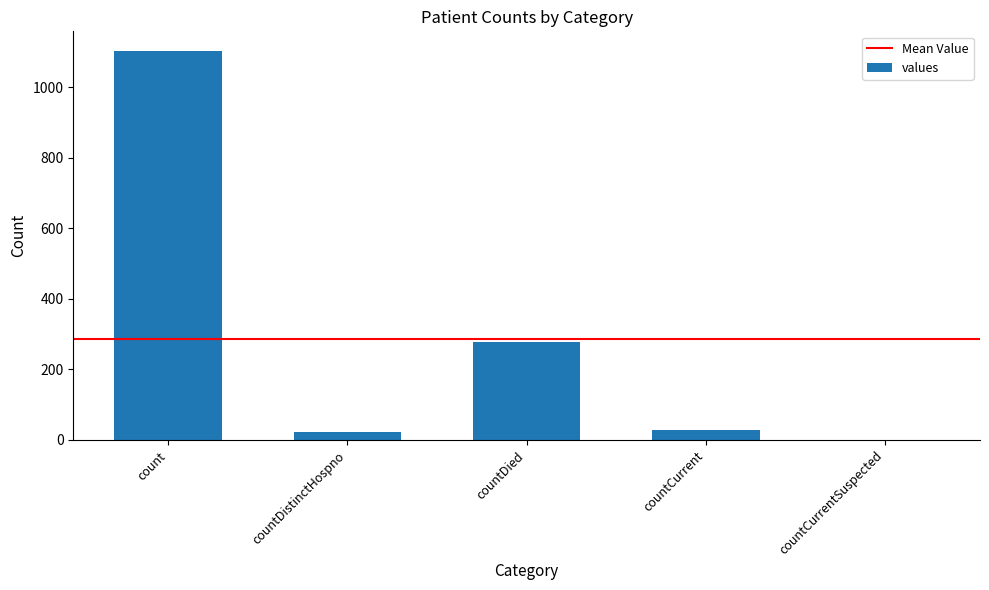

How many distinct data groups are displayed?

1